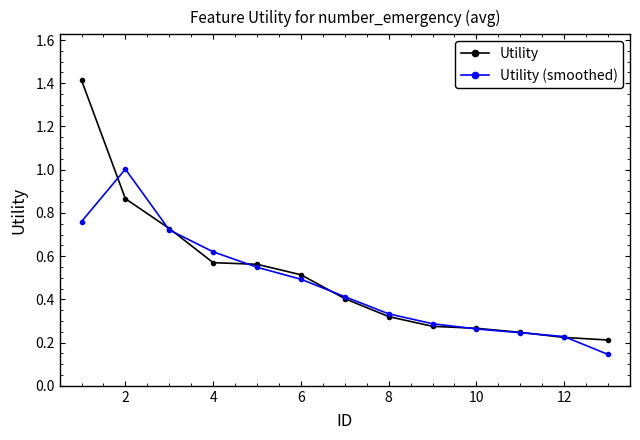

What is the maximum value for Utility (smoothed)?

1.0